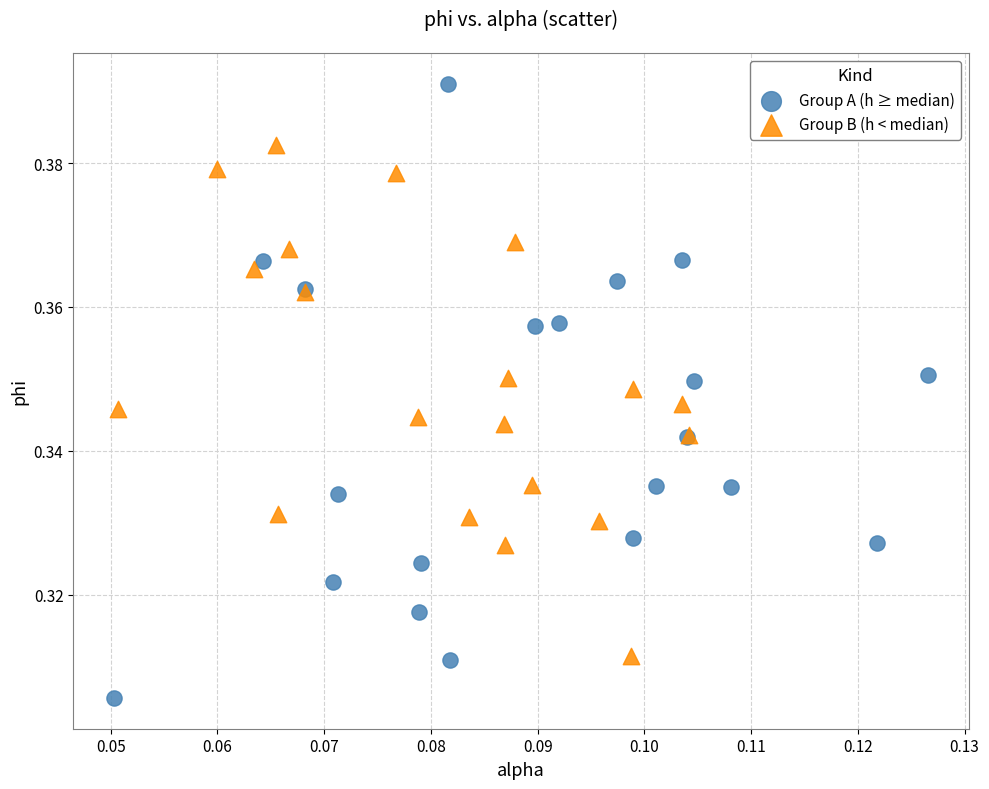

Which series reaches the minimum Y coordinate?

Group A (h ≥ median)